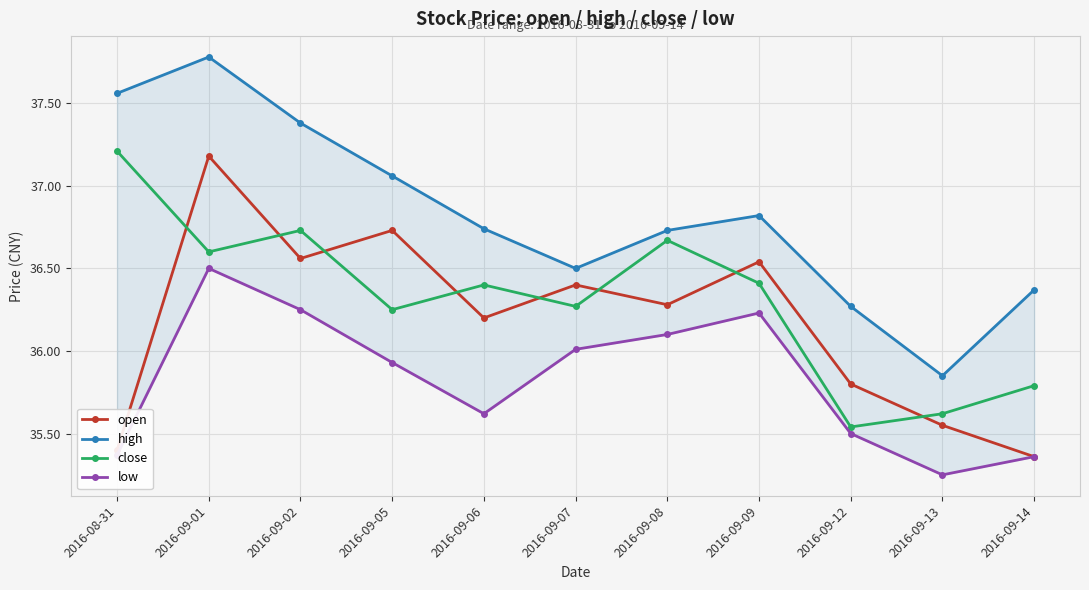

Does the chart display data point markers on the line(s)?

Yes